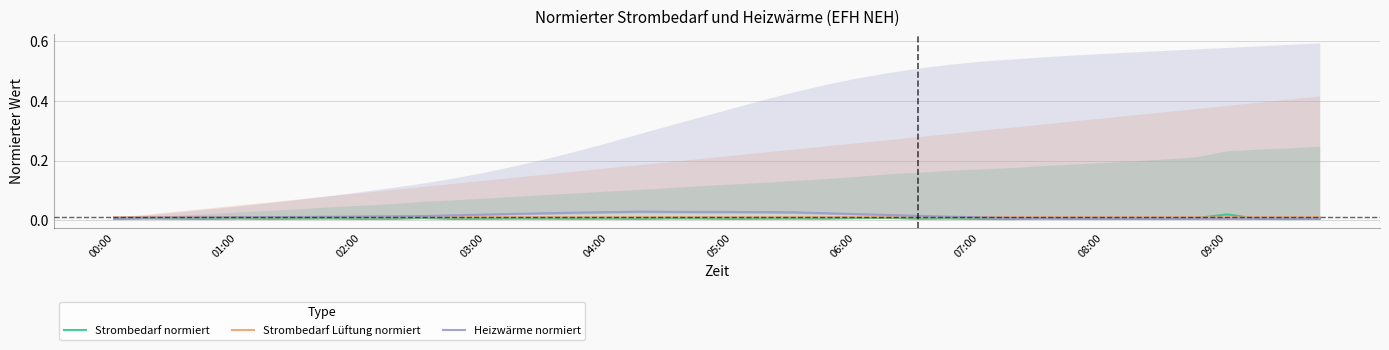

Does the chart display data point markers on the line(s)?

No